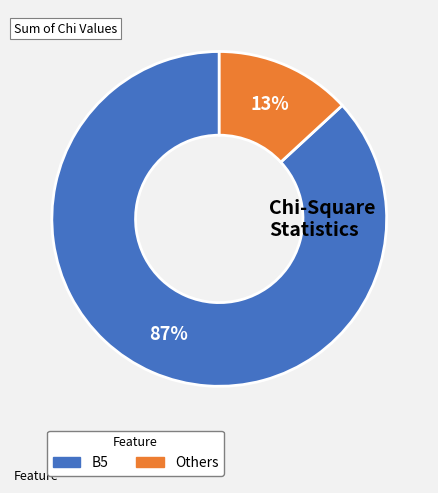

To the nearest percent, what is the difference between the largest and smallest slice percentages?

74%